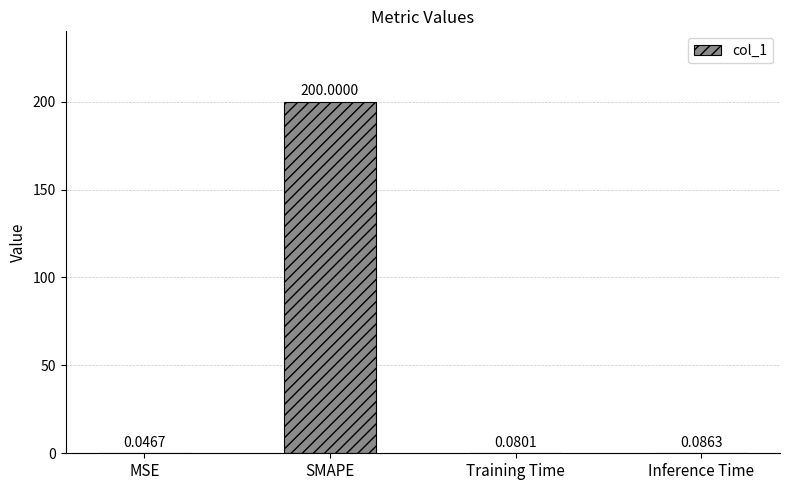

Is it true that the value at SMAPE is 98.1?

False